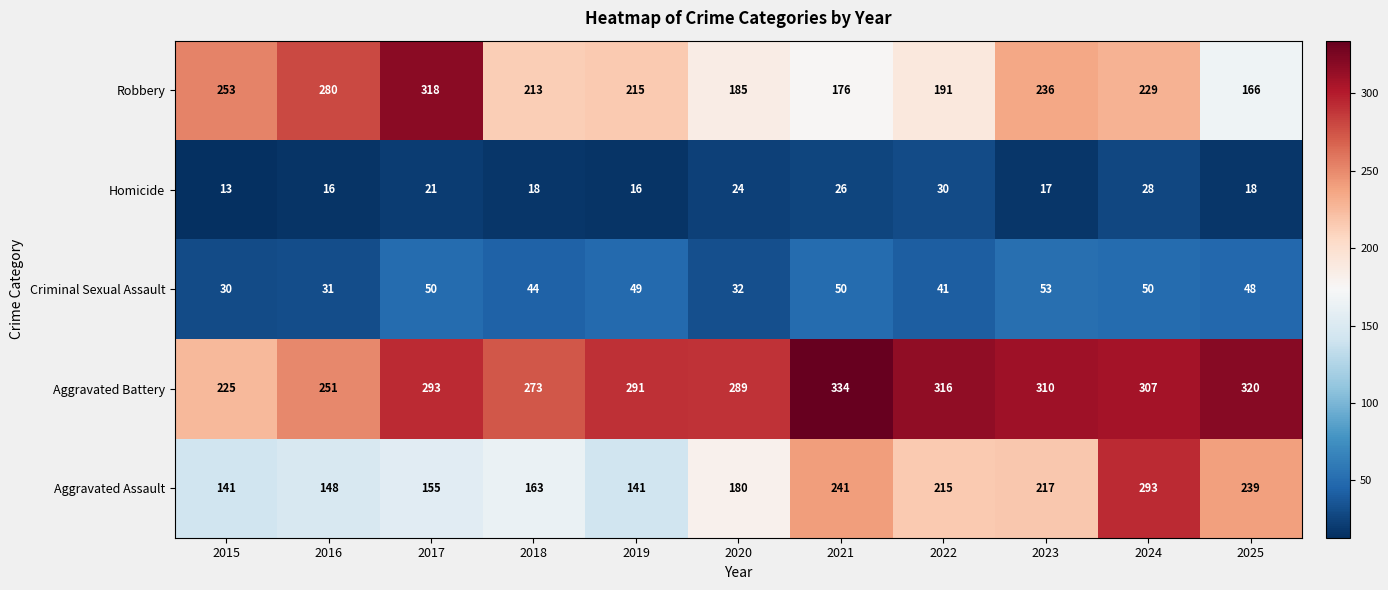

List the series in order of their peak value, lowest first.

Homicide, Criminal Sexual Assault, Aggravated Assault, Robbery, Aggravated Battery